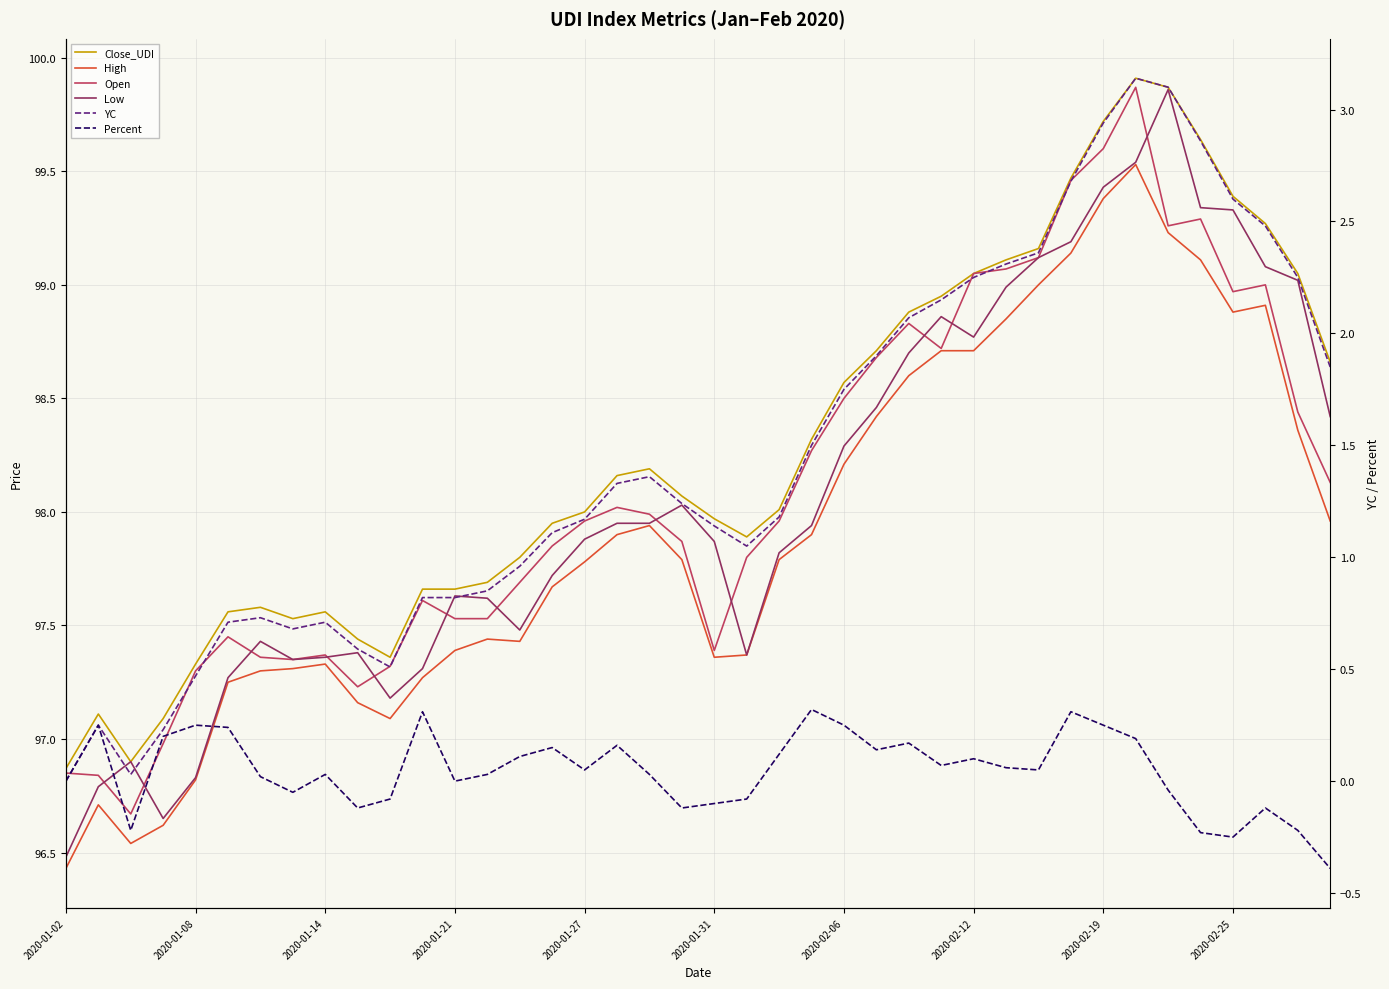

At which label is High closest to 97?

10